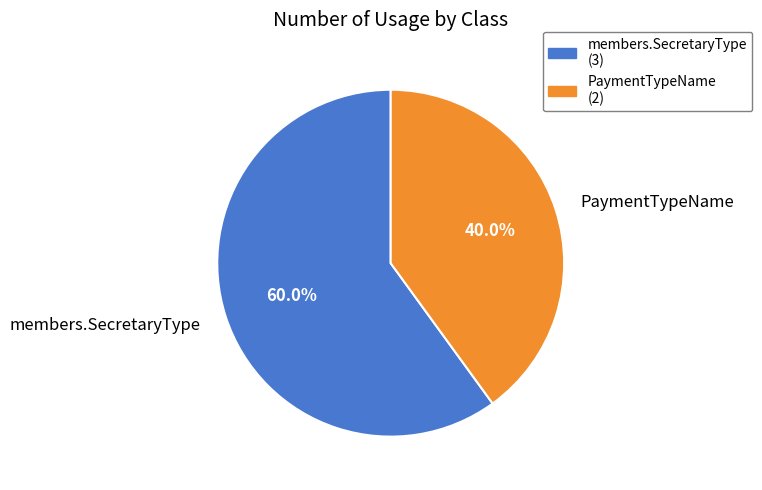

Does members.SecretaryType account for over 50% of the chart?

Yes